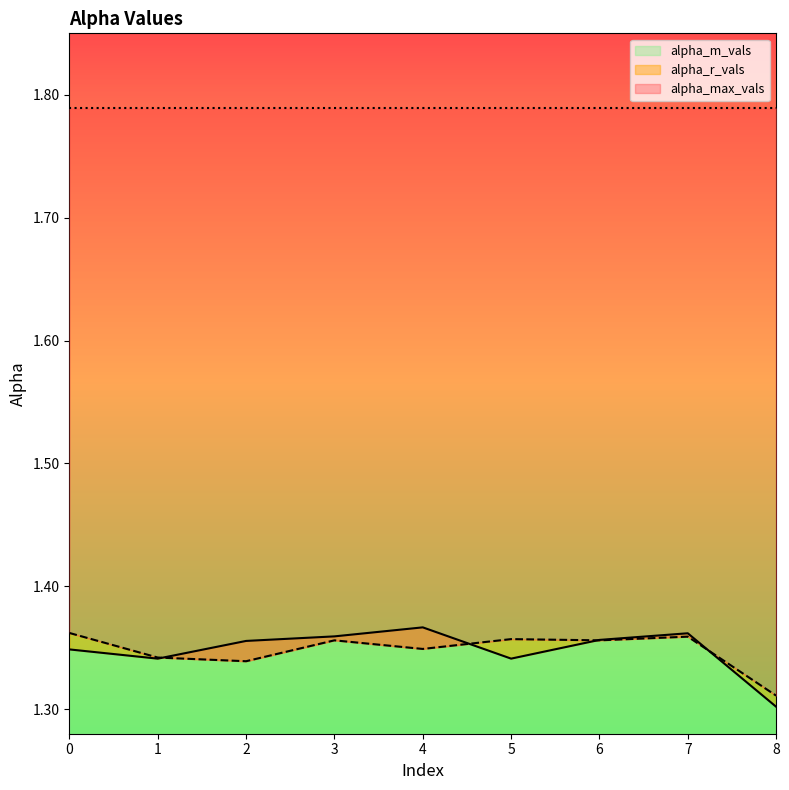

The alpha_r_vals series shows 2.2 at 8. True or false?

False